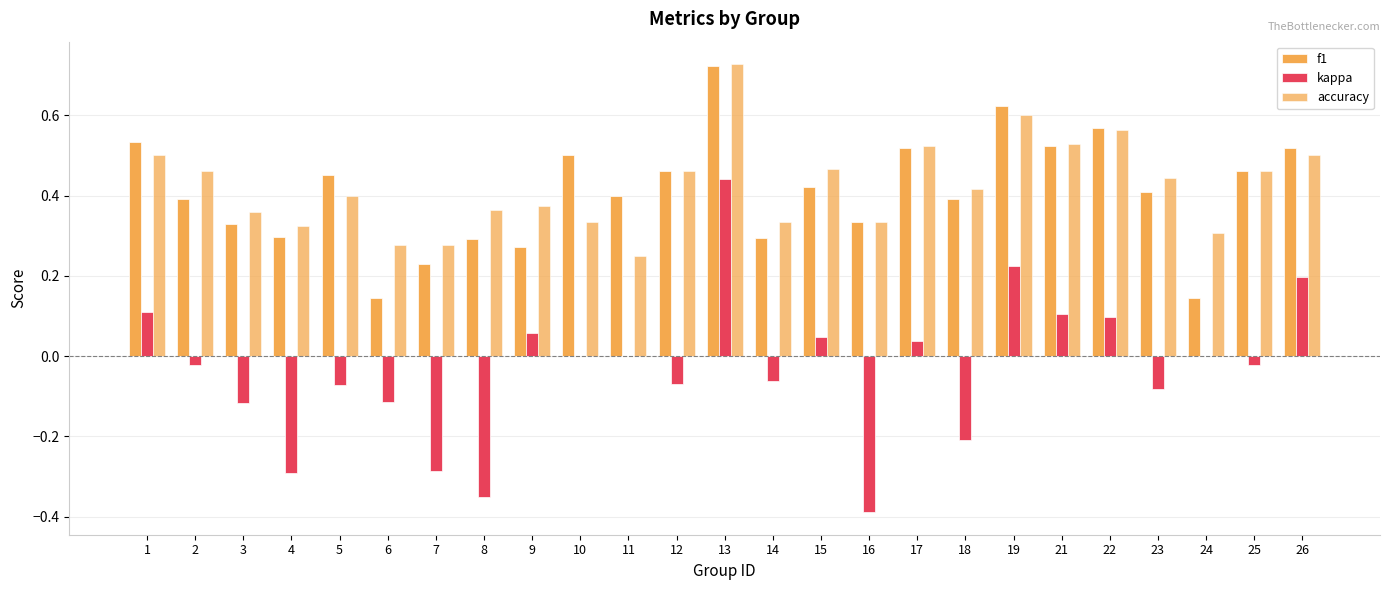

How many categories are shown in the chart?

25